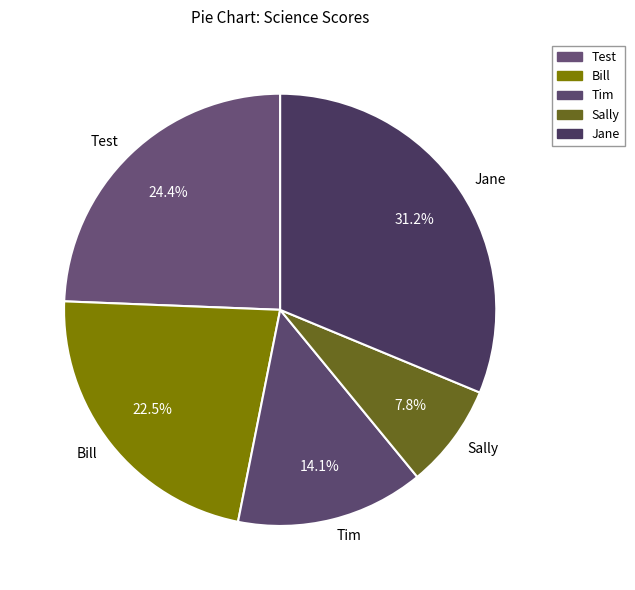

What is the largest slice in the pie chart?

Jane